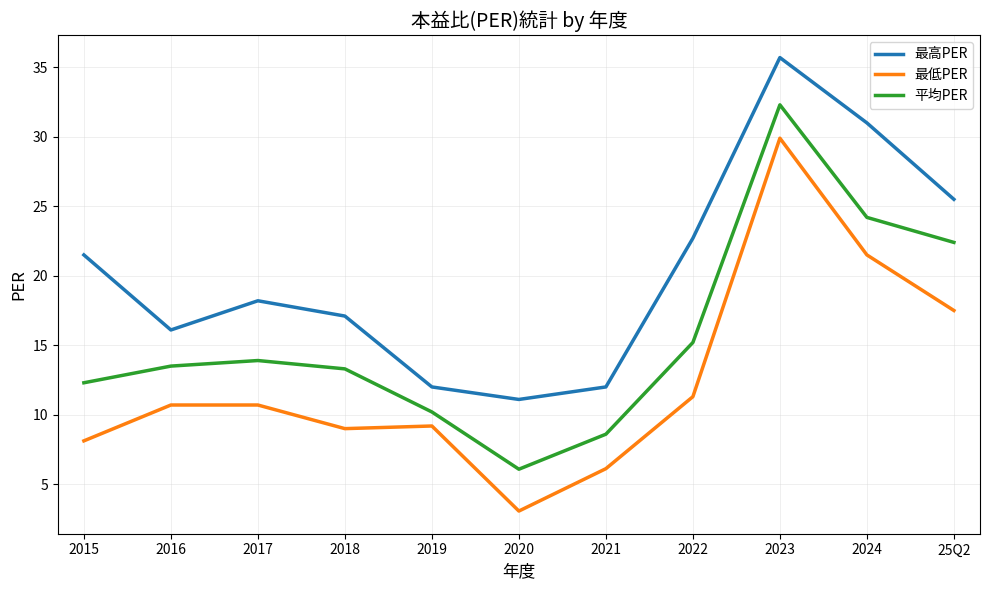

Rank the series by their maximum value, from lowest to highest.

最低PER, 平均PER, 最高PER